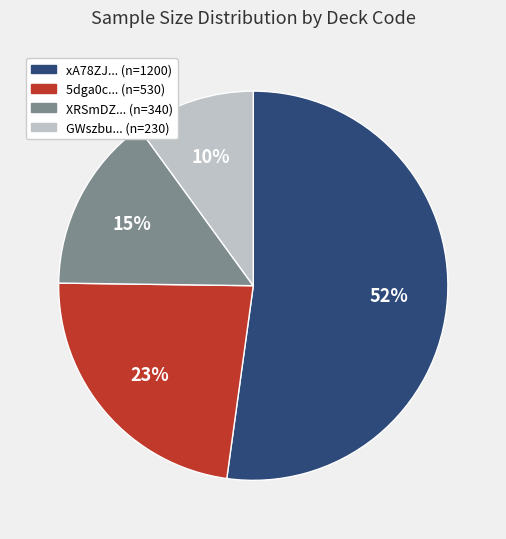

Does any single category account for the majority?

Yes